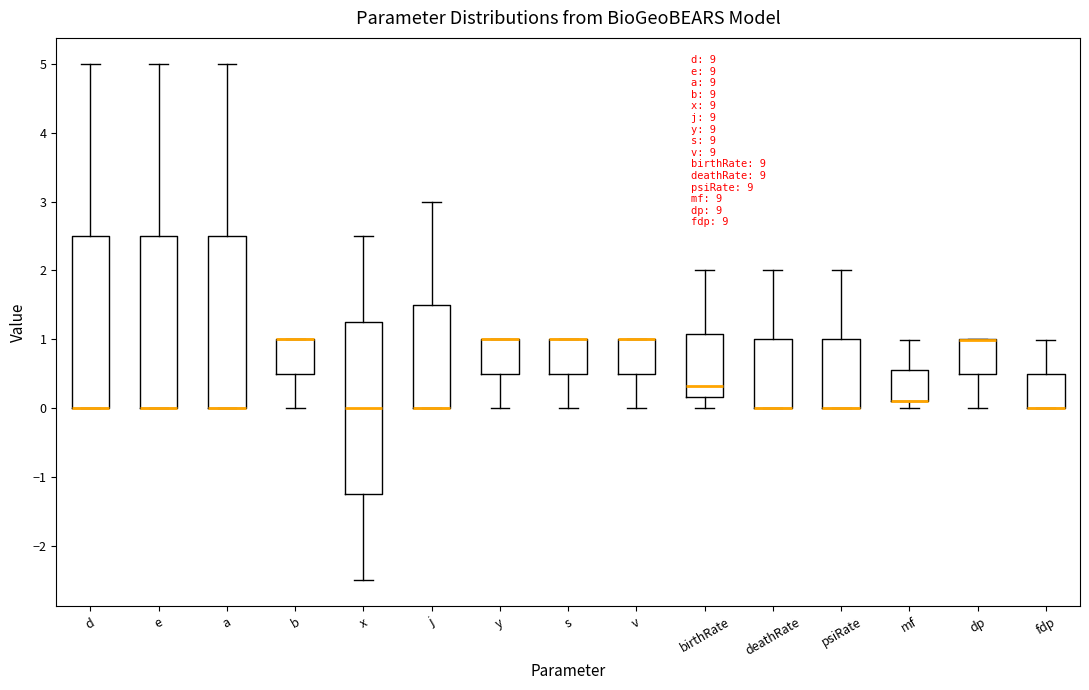

Reading left to right, read every box against the y-axis: the position of its median line, the range the box covers, and the ends of its whiskers. The values are not printed on the chart, so give them approximately, as read against the axis.

d: median 0.0 (drawn on the box's lower edge), box 0.0 to 2.5, whiskers 0.0 to 5.0
e: median 0.0 (drawn on the box's lower edge), box 0.0 to 2.5, whiskers 0.0 to 5.0
a: median 0.0 (drawn on the box's lower edge), box 0.0 to 2.5, whiskers 0.0 to 5.0
b: median 1.0 (drawn on the box's upper edge), box 0.5 to 1.0, whiskers 0.0 to 1.0
x: median 0.0, box -1.2 to 1.3, whiskers -2.5 to 2.5
j: median 0.0 (drawn on the box's lower edge), box 0.0 to 1.5, whiskers 0.0 to 3.0
y: median 1.0 (drawn on the box's upper edge), box 0.5 to 1.0, whiskers 0.0 to 1.0
s: median 1.0 (drawn on the box's upper edge), box 0.5 to 1.0, whiskers 0.0 to 1.0
v: median 1.0 (drawn on the box's upper edge), box 0.5 to 1.0, whiskers 0.0 to 1.0
birthRate: median 0.3, box 0.2 to 1.1, whiskers 0.0 to 2.0
deathRate: median 0.0 (drawn on the box's lower edge), box 0.0 to 1.0, whiskers 0.0 to 2.0
psiRate: median 0.0 (drawn on the box's lower edge), box 0.0 to 1.0, whiskers 0.0 to 2.0
mf: median 0.1 (drawn on the box's lower edge), box 0.1 to 0.5, whiskers 0.0 to 1.0
dp: median 1.0 (drawn on the box's upper edge), box 0.5 to 1.0, whiskers 0.0 to 1.0
fdp: median 0.0 (drawn on the box's lower edge), box 0.0 to 0.5, whiskers 0.0 to 1.0